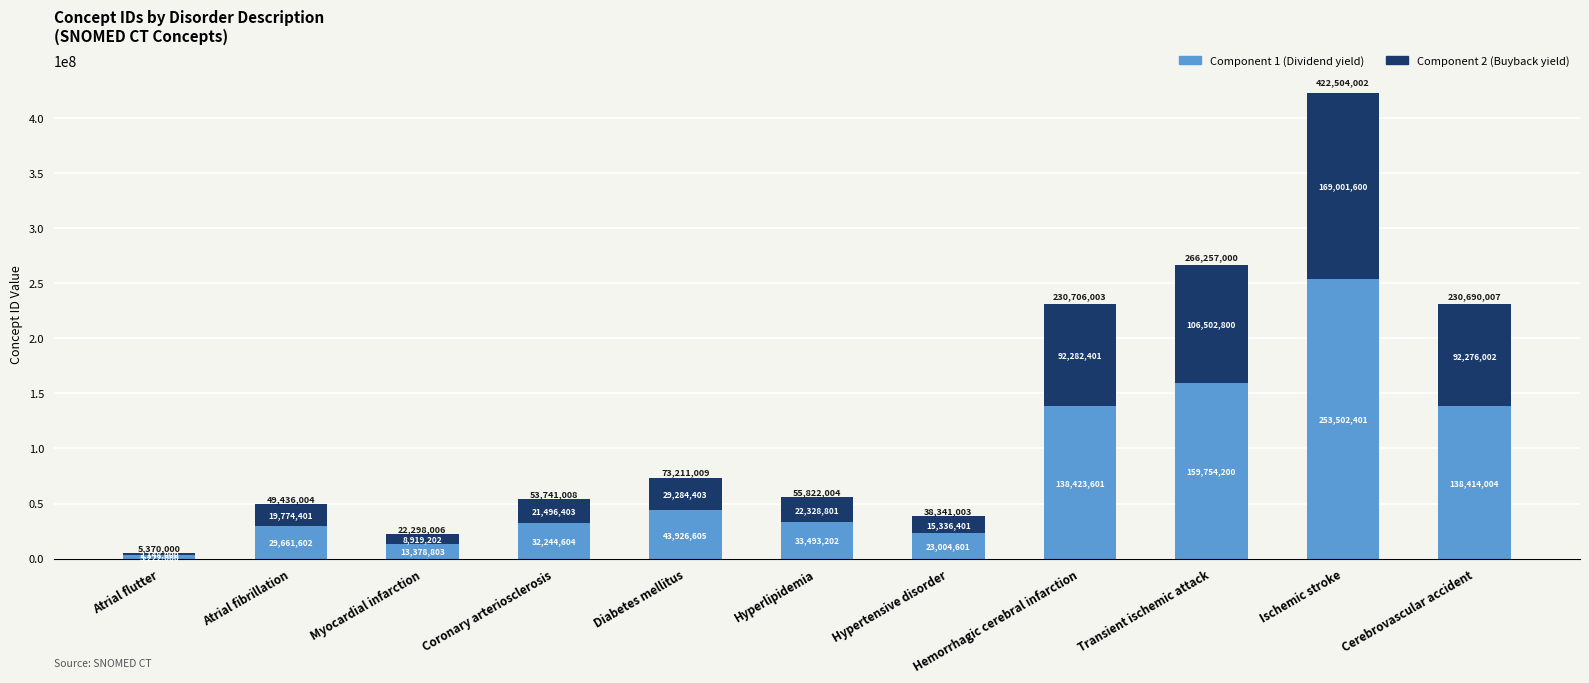

What is the sum of the Component 1 (Dividend yield) values at Atrial flutter and Transient ischemic attack?

162976200.0